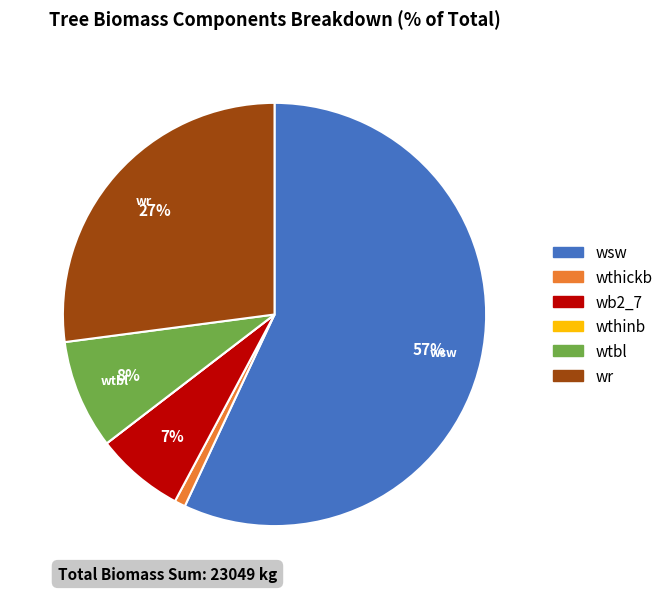

To the nearest percent, what is the combined percentage of wthickb and wsw?

58%